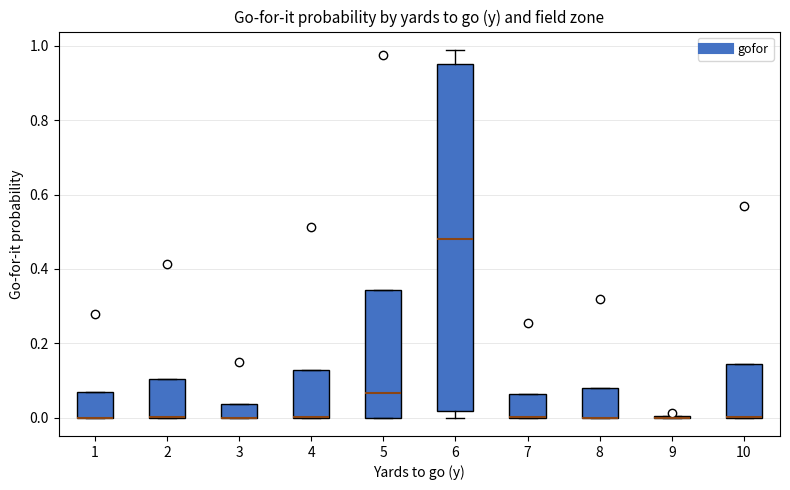

Reading left to right, read every box against the y-axis: the position of its median line, the range the box covers, and the ends of its whiskers. The values are not printed on the chart, so give them approximately, as read against the axis.

1: median 0.00 (drawn on the box's lower edge), box 0.00 to 0.06, whiskers 0.00 to 0.06
2: median 0.00 (drawn on the box's lower edge), box 0.00 to 0.10, whiskers 0.00 to 0.10
3: median 0.00 (drawn on the box's lower edge), box 0.00 to 0.04, whiskers 0.00 to 0.04
4: median 0.00 (drawn on the box's lower edge), box 0.00 to 0.12, whiskers 0.00 to 0.12
5: median 0.06, box 0.00 to 0.34, whiskers 0.00 to 0.34
6: median 0.48, box 0.02 to 0.96, whiskers 0.00 to 0.98
7: median 0.00 (drawn on the box's lower edge), box 0.00 to 0.06, whiskers 0.00 to 0.06
8: median 0.00 (drawn on the box's lower edge), box 0.00 to 0.08, whiskers 0.00 to 0.08
9: box collapsed to a line at 0.00, whiskers 0.00 to 0.00
10: median 0.00 (drawn on the box's lower edge), box 0.00 to 0.14, whiskers 0.00 to 0.14